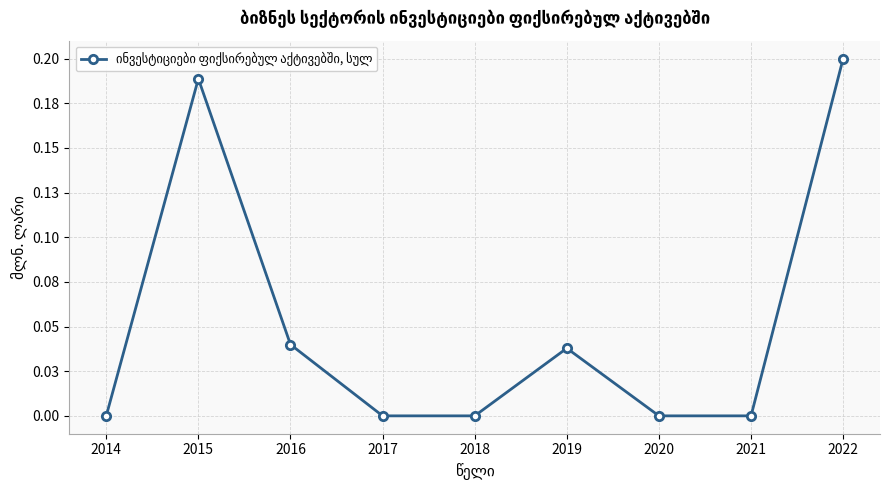

Does the chart have visible grid lines?

Yes